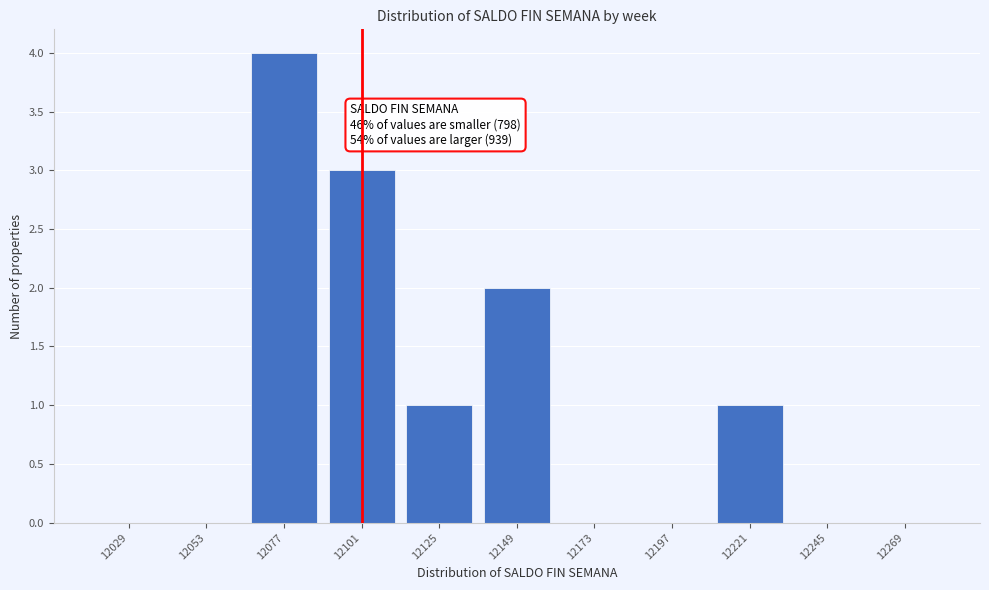

Reading left to right, extract all data points from this chart.

12029=0	12053=0	12077=4	12101=3	12125=1	12149=2	12173=0	12197=0	12221=1	12245=0	12269=0